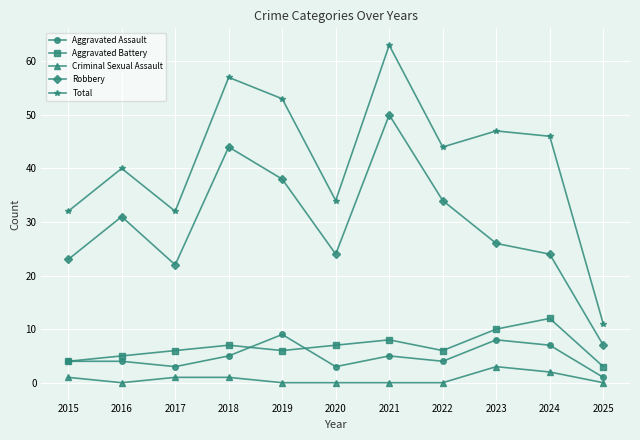

What is the total value across all series at 2015?

64